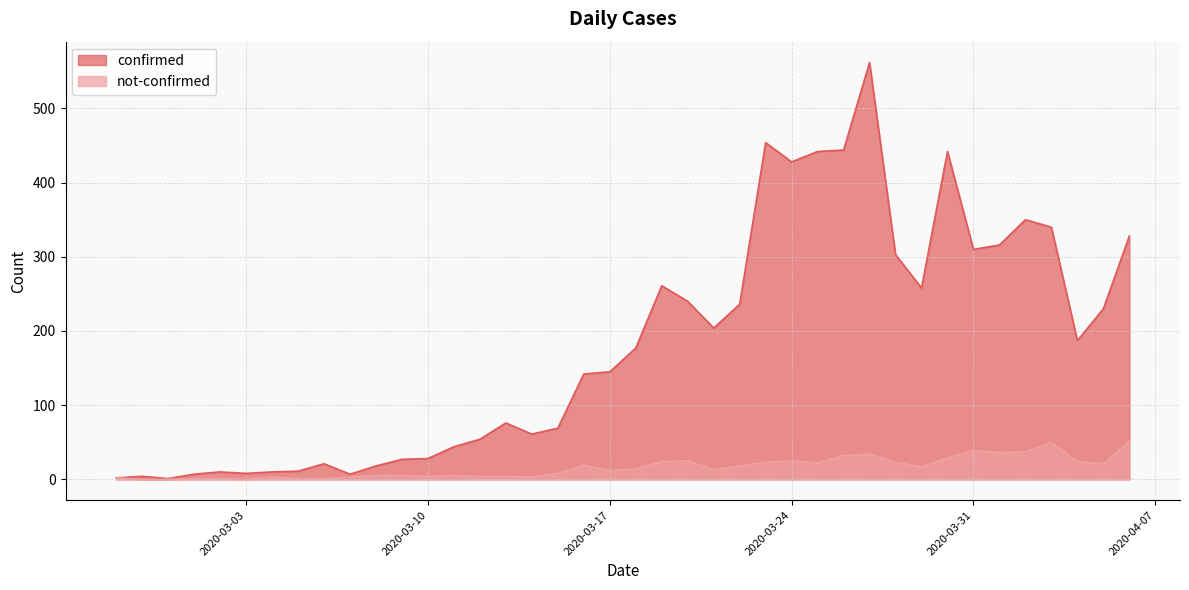

Which series has the largest range (max minus min)?

confirmed